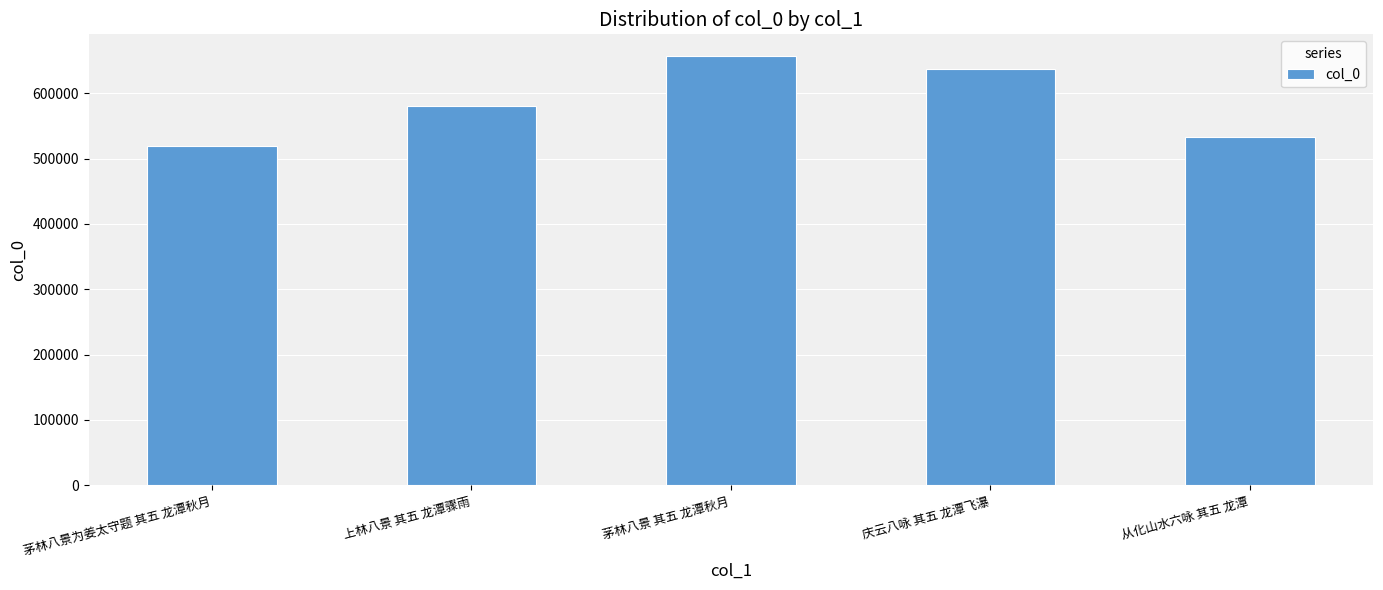

How many bars are there in total?

5